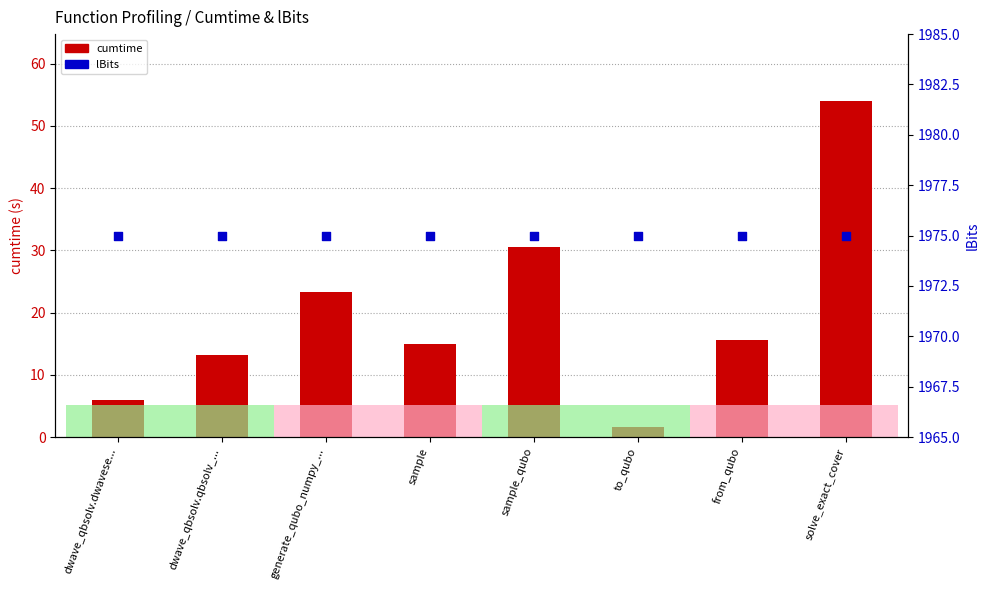

Which series contains the highest Y value?

lBits